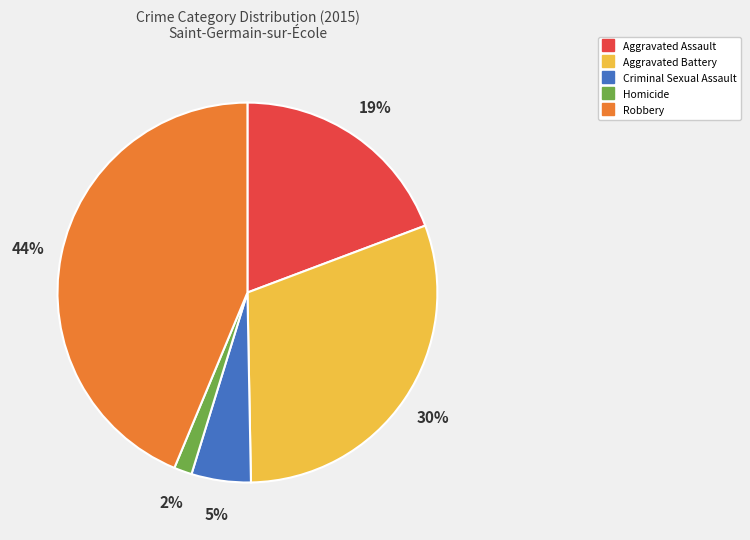

How many segments does this pie chart have?

5